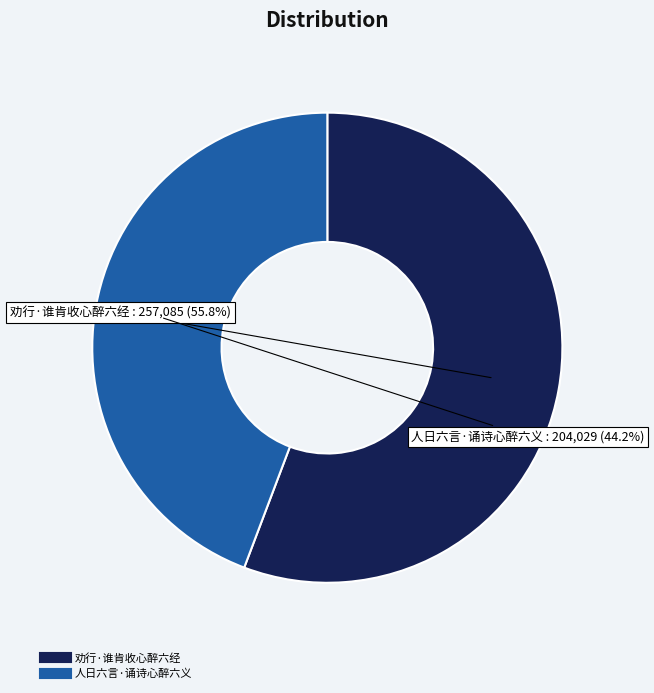

The 人日六言·诵诗心醉六义 slice represents 36% of the pie. True or false?

False